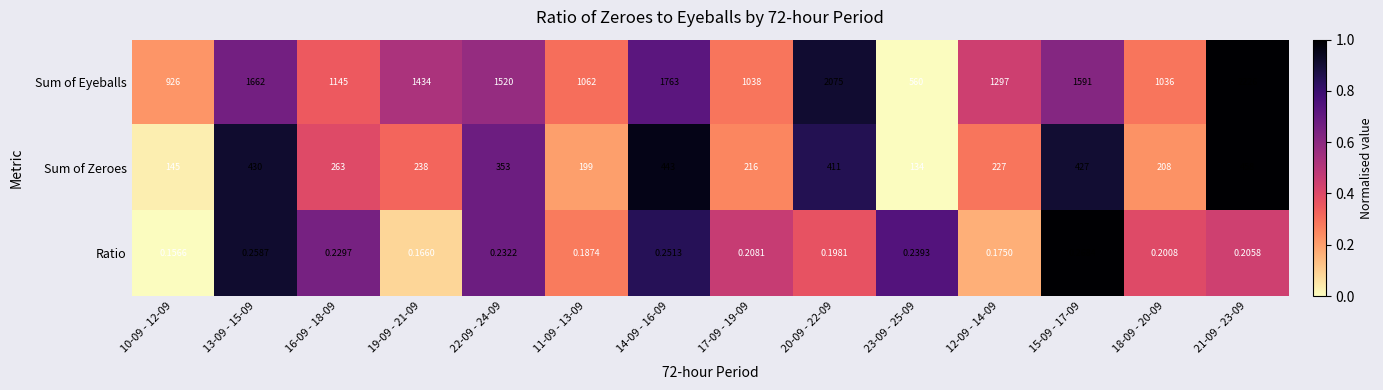

List the series in order of their overall mean, lowest first.

Ratio, Sum of Zeroes, Sum of Eyeballs